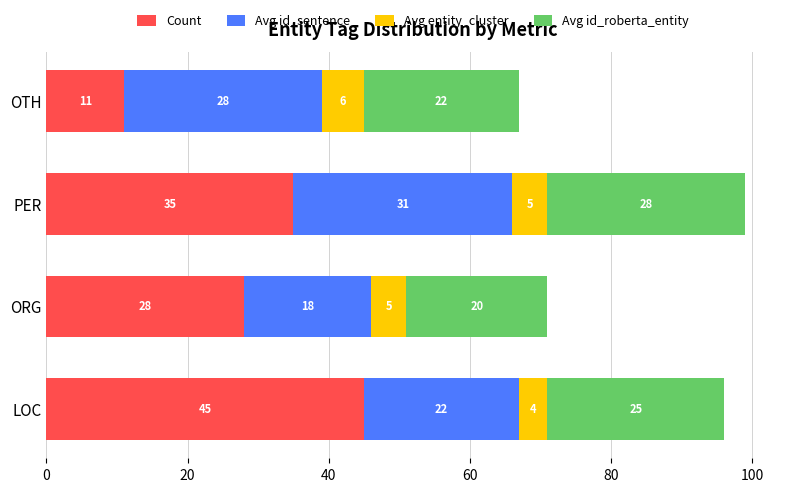

The value of Count at OTH is 11. True or false?

True